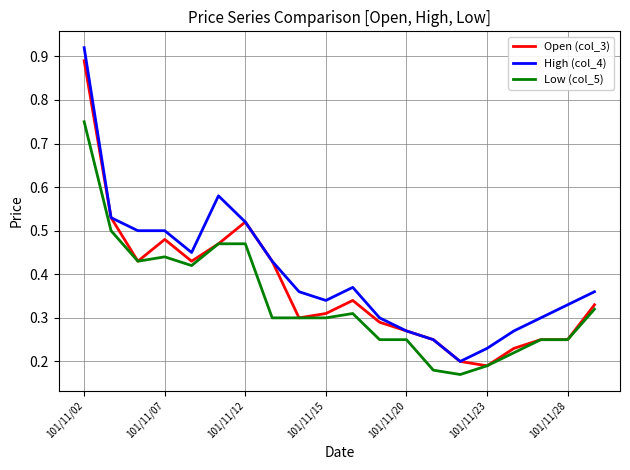

List the series in order of their overall mean, lowest first.

Low (col_5), Open (col_3), High (col_4)